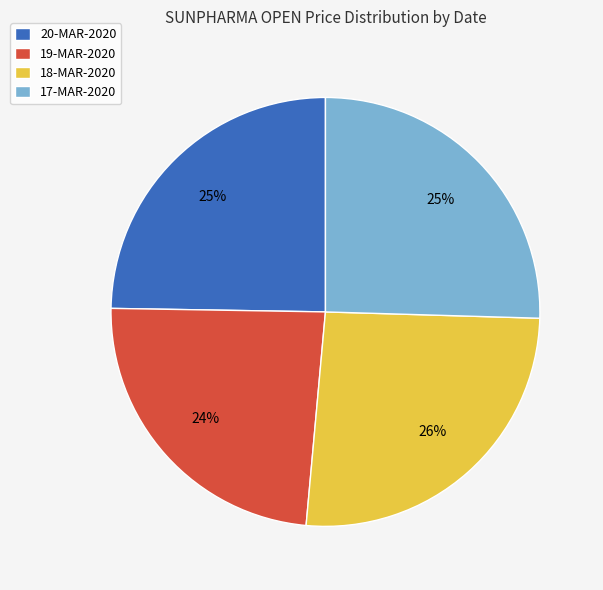

Combined, do 18-MAR-2020 and 17-MAR-2020 account for over 50%?

Yes